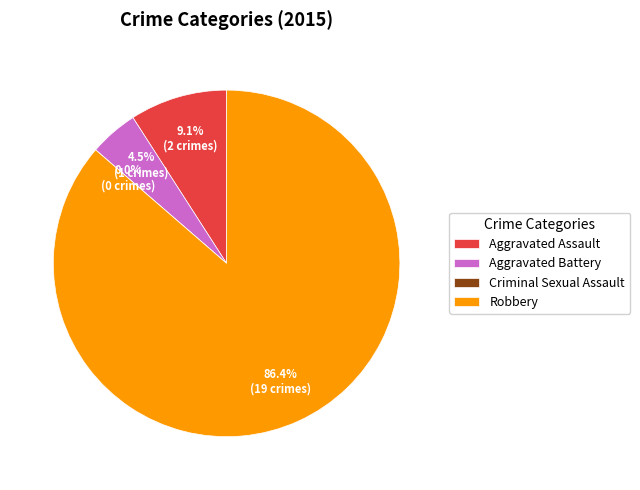

What is the smallest slice in the pie chart?

Criminal Sexual Assault